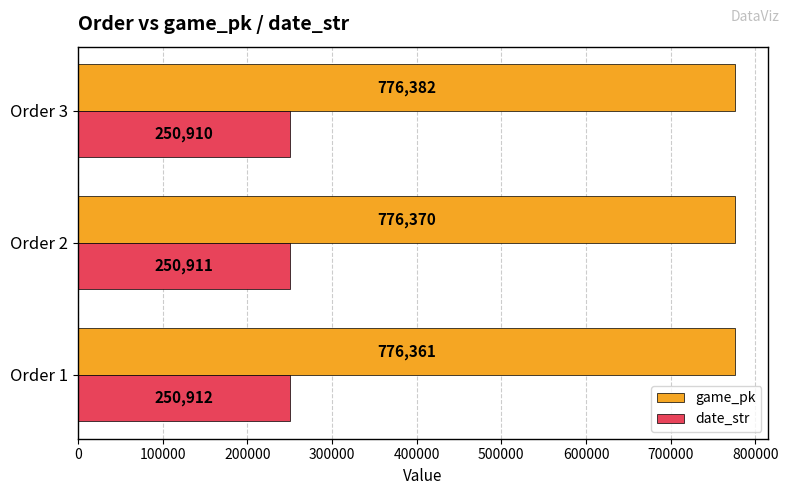

How many values in the date_str series are below 250911?

1